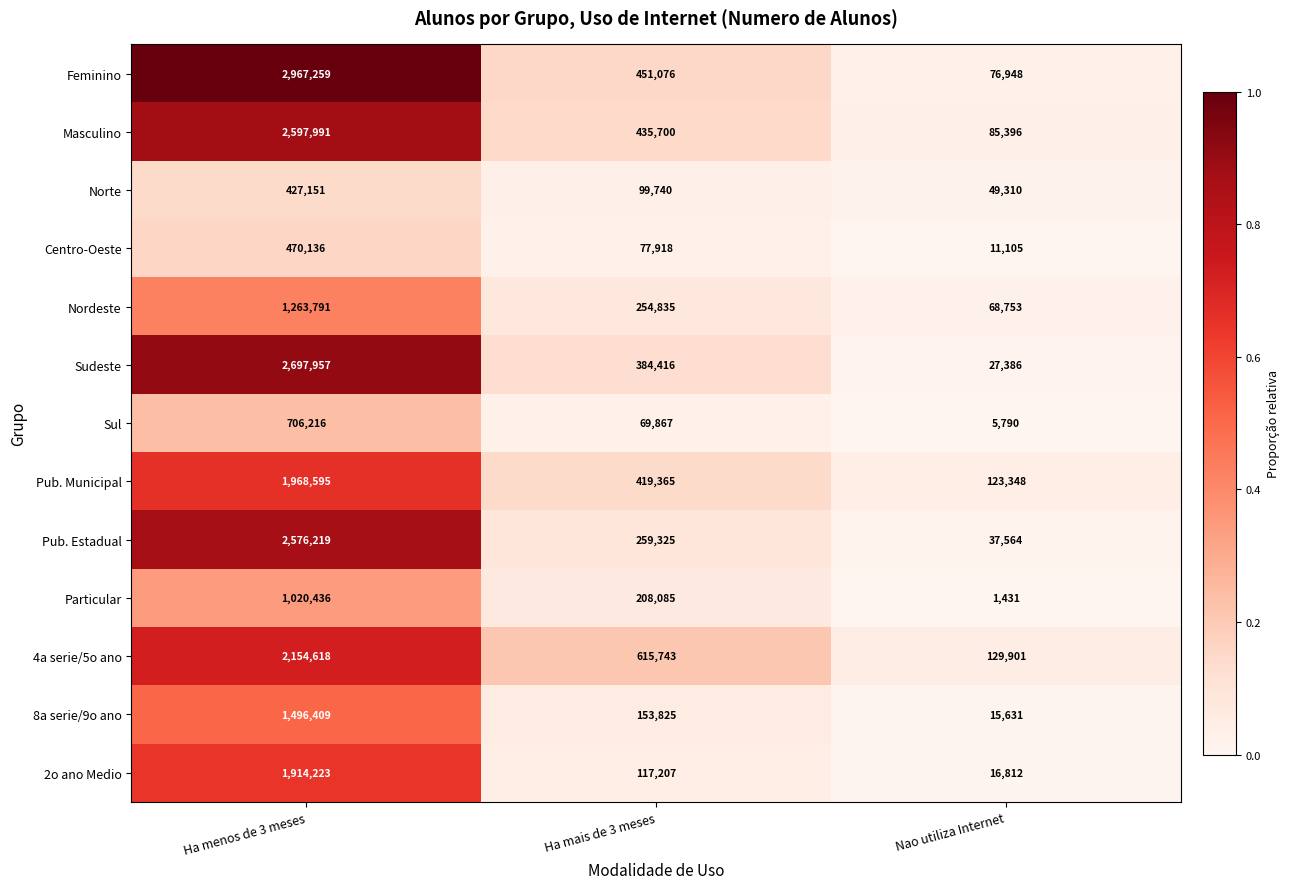

What is the total value across all series at Ha menos de 3 meses?

22261001